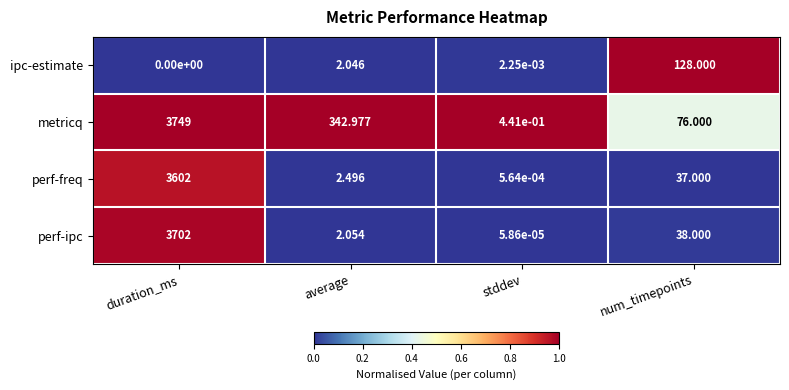

Where is metricq nearest to the value 1874?

average